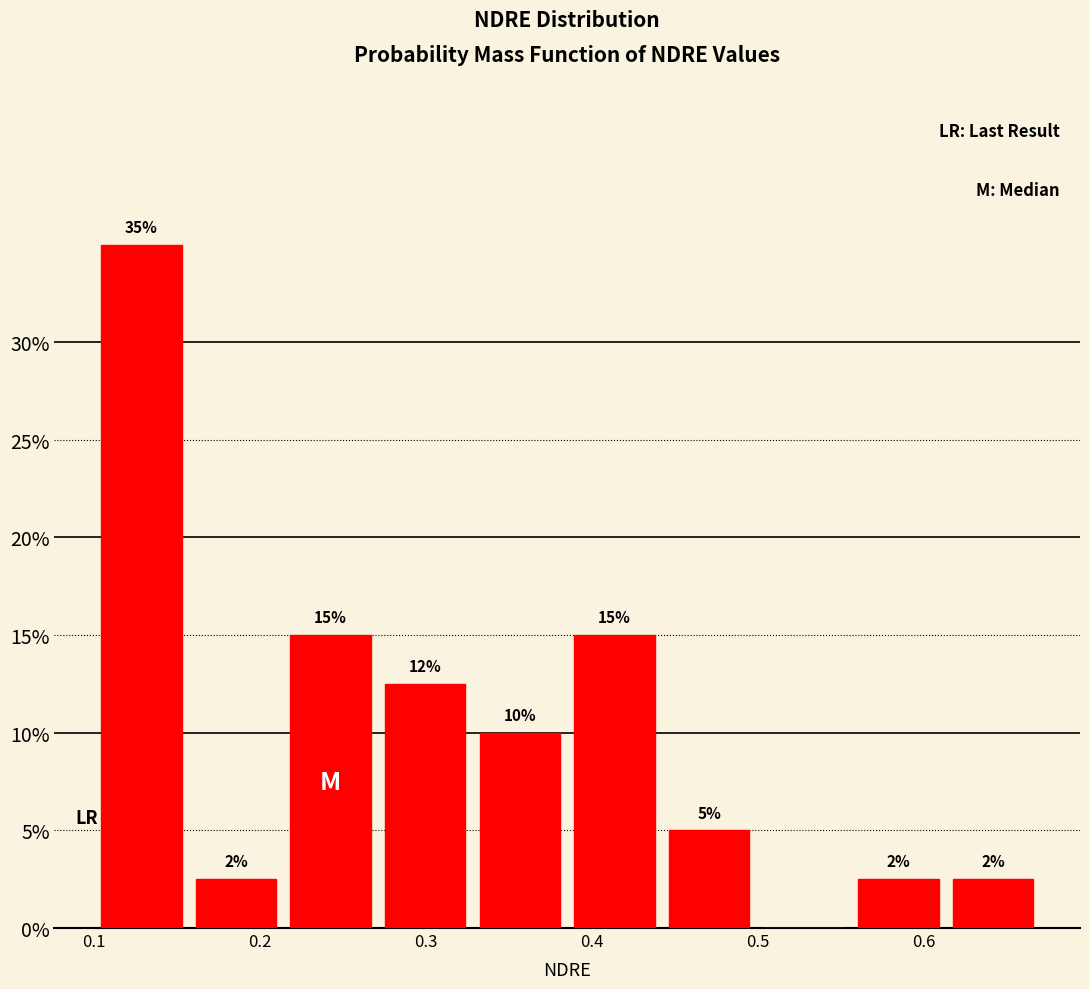

Which range on the x-axis has the tallest bar?

0.100 to 0.157